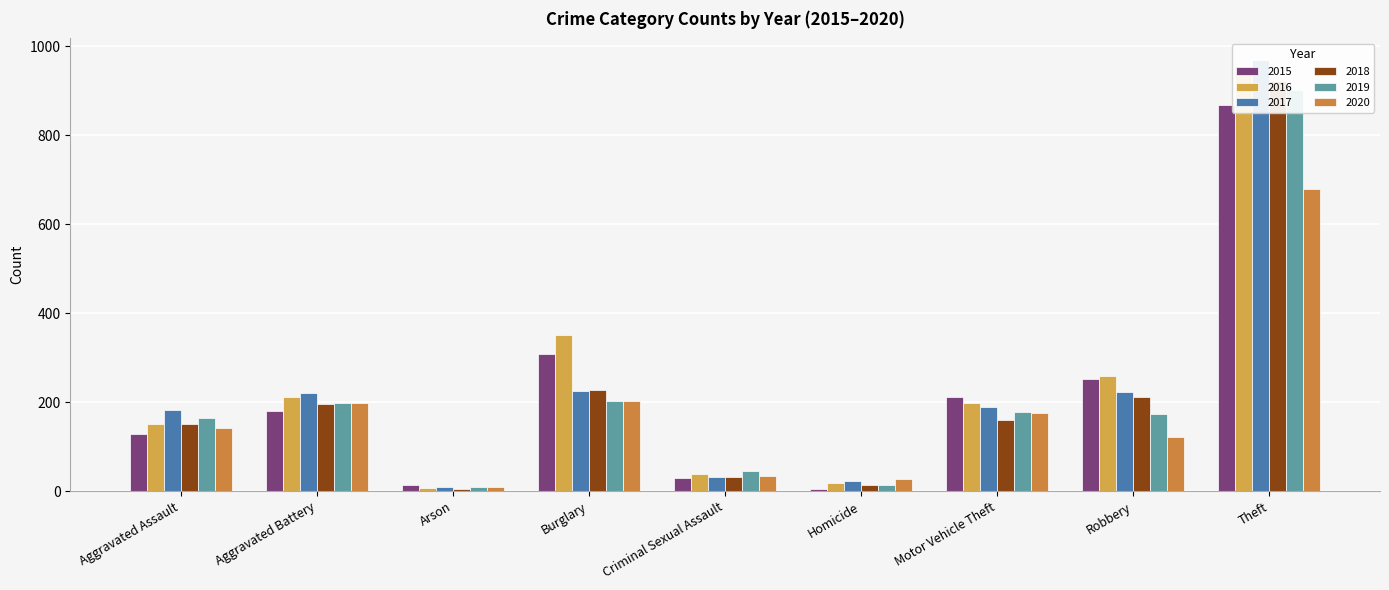

Reading left to right, extract all data points from this chart.

2015: Aggravated Assault=128	Aggravated Battery=180	Arson=15	Burglary=309	Criminal Sexual Assault=30	Homicide=6	Motor Vehicle Theft=212	Robbery=253	Theft=868
2016: Aggravated Assault=150	Aggravated Battery=211	Arson=8	Burglary=350	Criminal Sexual Assault=38	Homicide=18	Motor Vehicle Theft=199	Robbery=259	Theft=954
2017: Aggravated Assault=182	Aggravated Battery=221	Arson=9	Burglary=225	Criminal Sexual Assault=31	Homicide=23	Motor Vehicle Theft=189	Robbery=223	Theft=969
2018: Aggravated Assault=151	Aggravated Battery=196	Arson=5	Burglary=227	Criminal Sexual Assault=32	Homicide=15	Motor Vehicle Theft=160	Robbery=211	Theft=922
2019: Aggravated Assault=164	Aggravated Battery=199	Arson=10	Burglary=203	Criminal Sexual Assault=45	Homicide=14	Motor Vehicle Theft=178	Robbery=173	Theft=901
2020: Aggravated Assault=142	Aggravated Battery=199	Arson=9	Burglary=202	Criminal Sexual Assault=34	Homicide=28	Motor Vehicle Theft=176	Robbery=121	Theft=679